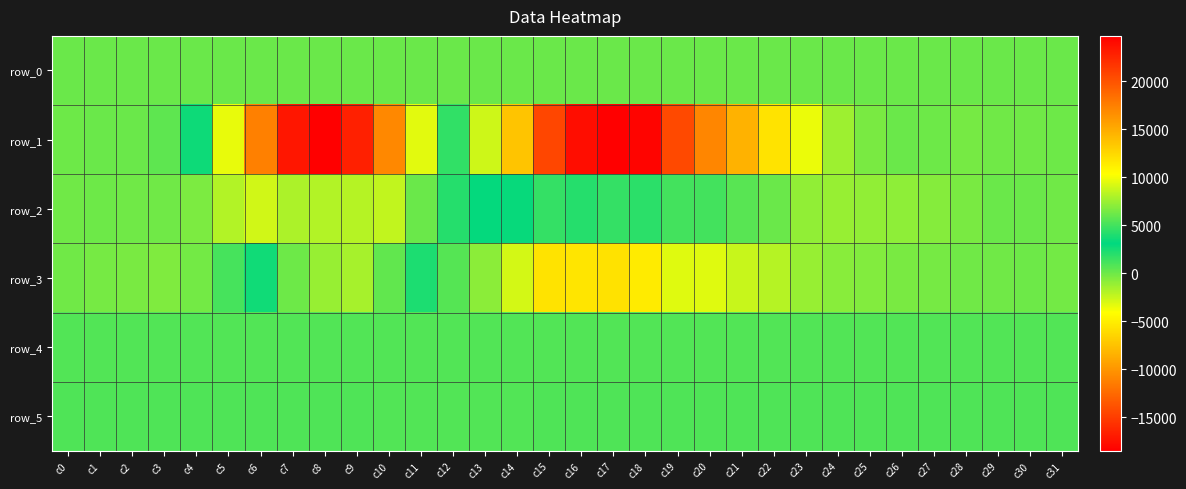

Is the value of row_2 at c23 greater than the value of row_5 at c3?

No